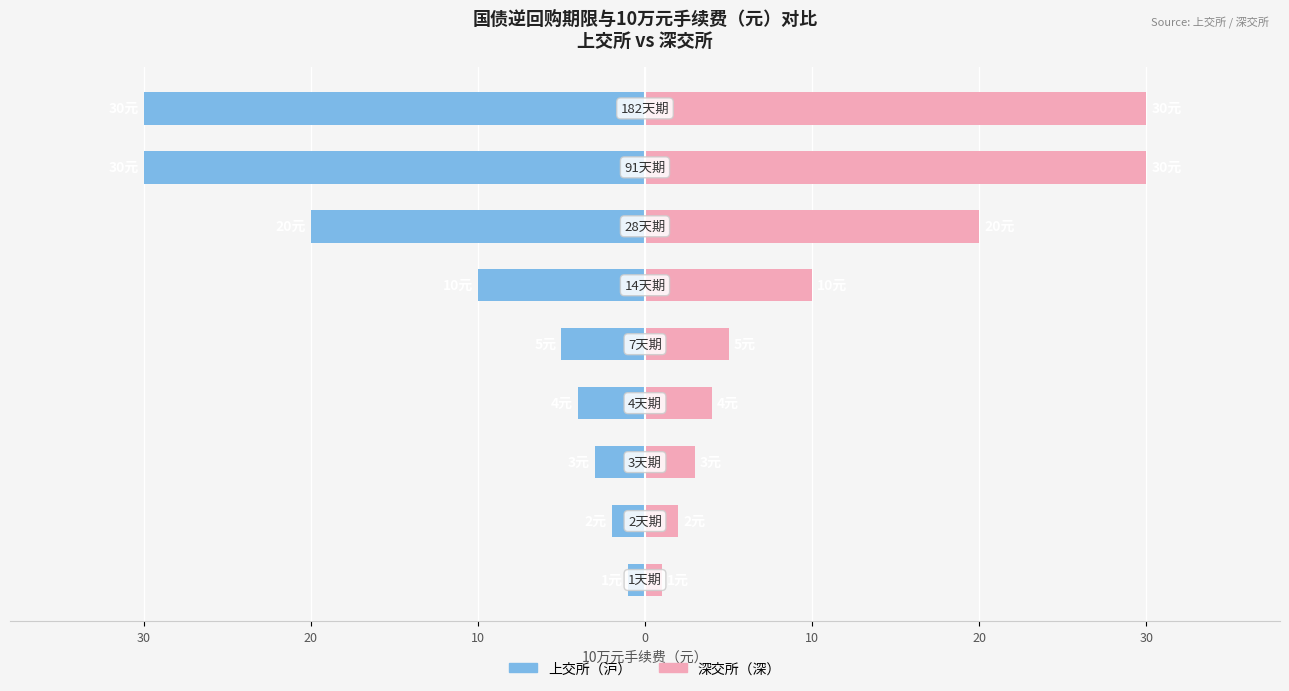

How many values in the 上交所（沪） series exceed -5?

4